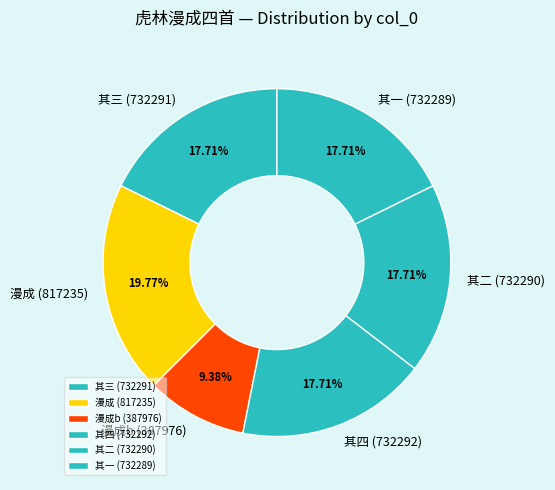

Combined, do 其二 (732290) and 其三 (732291) account for over 50%?

No